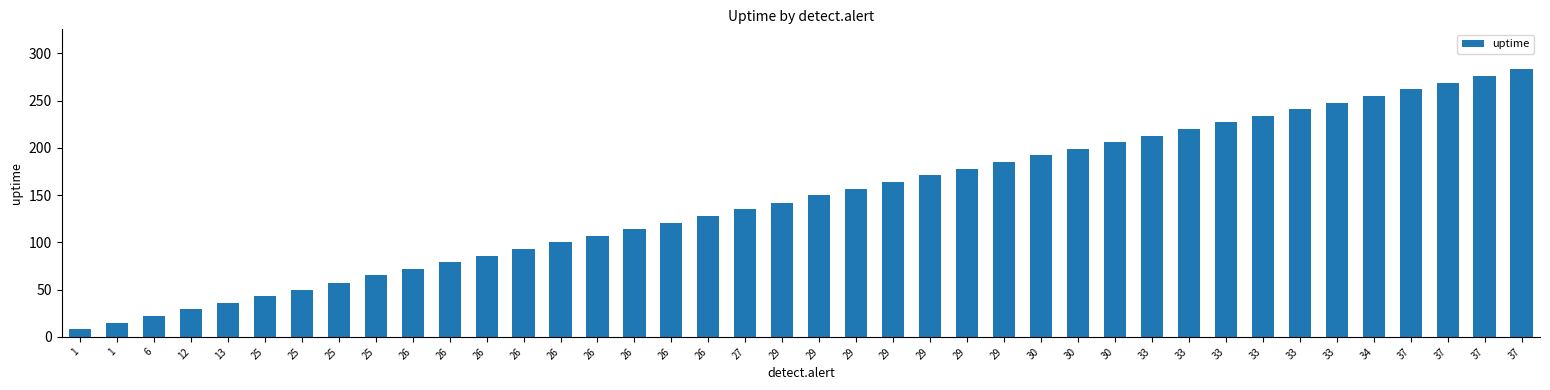

What is the average value?

146